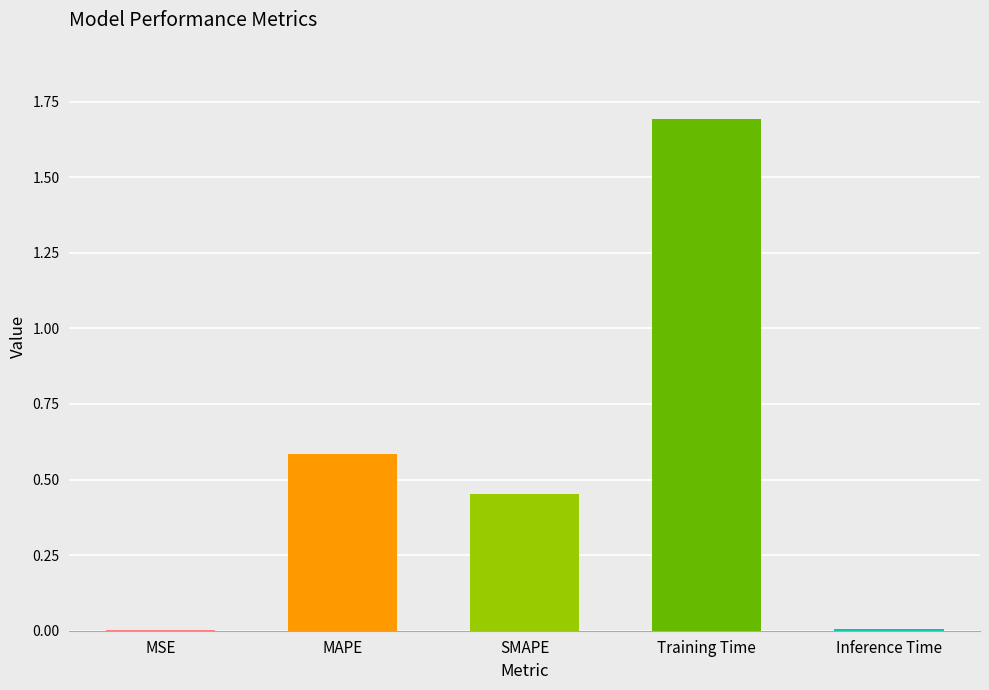

How many categories are shown in the chart?

5